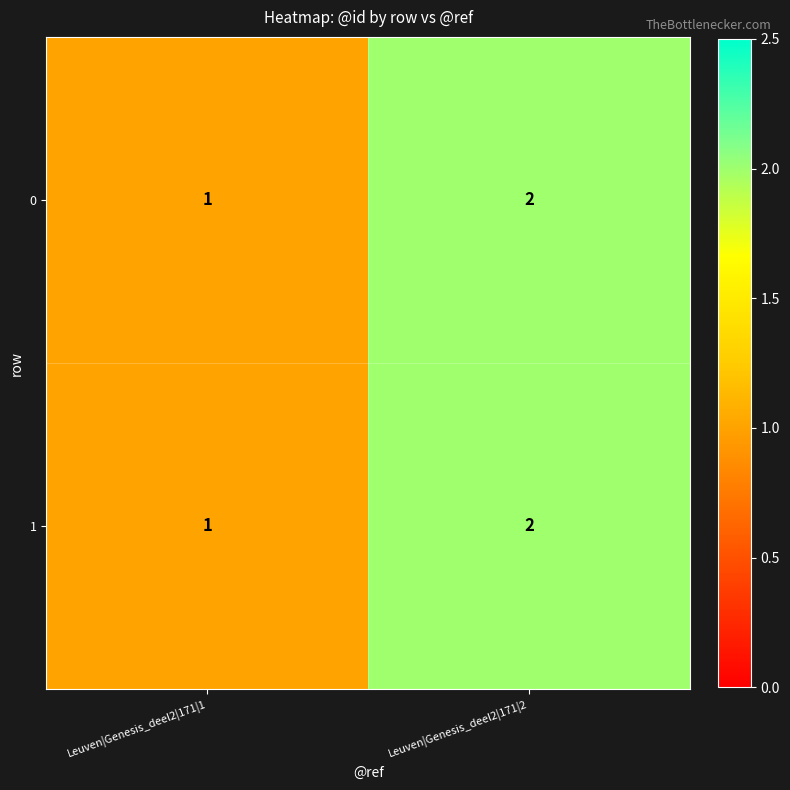

The value of 1 at Leuven|Genesis_deel2|171|1 is 1. True or false?

True